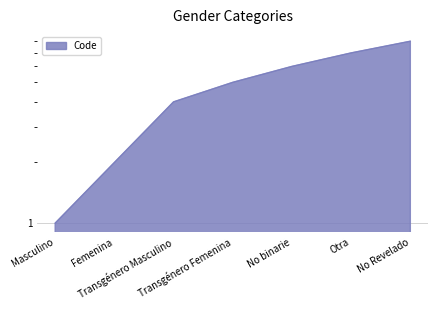

Reading right to left, transcribe all the data shown in this chart.

No Revelado=8	Otra=7	No binarie=6	Transgénero Femenina=5	Transgénero Masculino=4	Femenina=2	Masculino=1